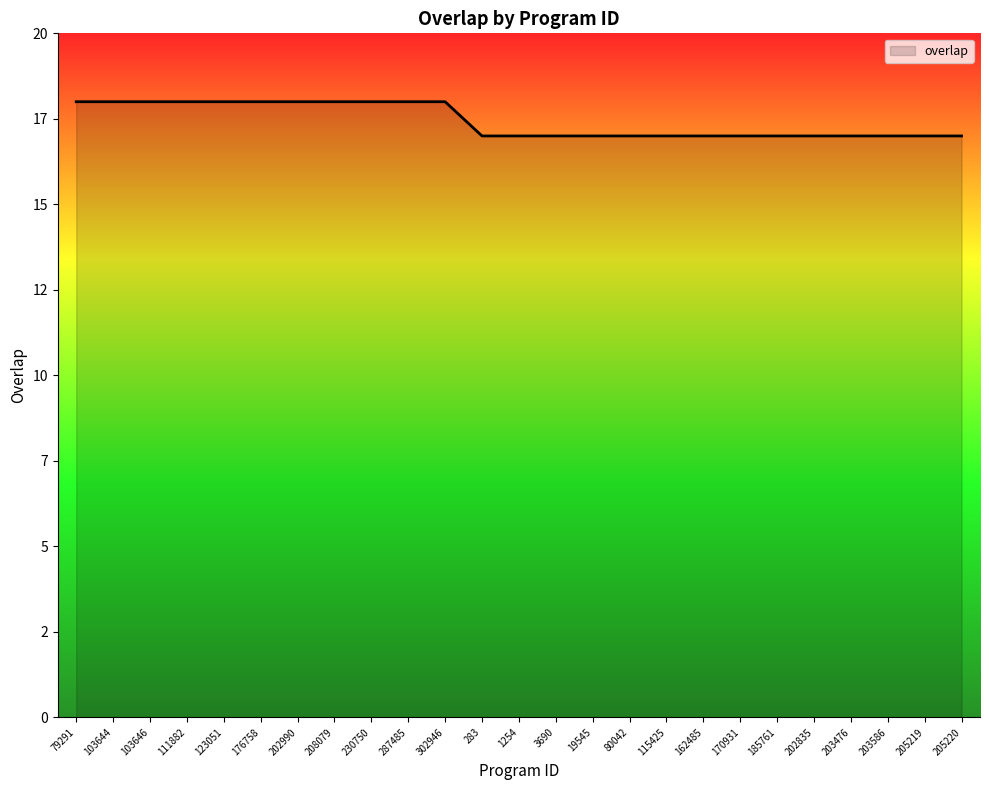

The chart shows a value of 18 at 79291. True or false?

True